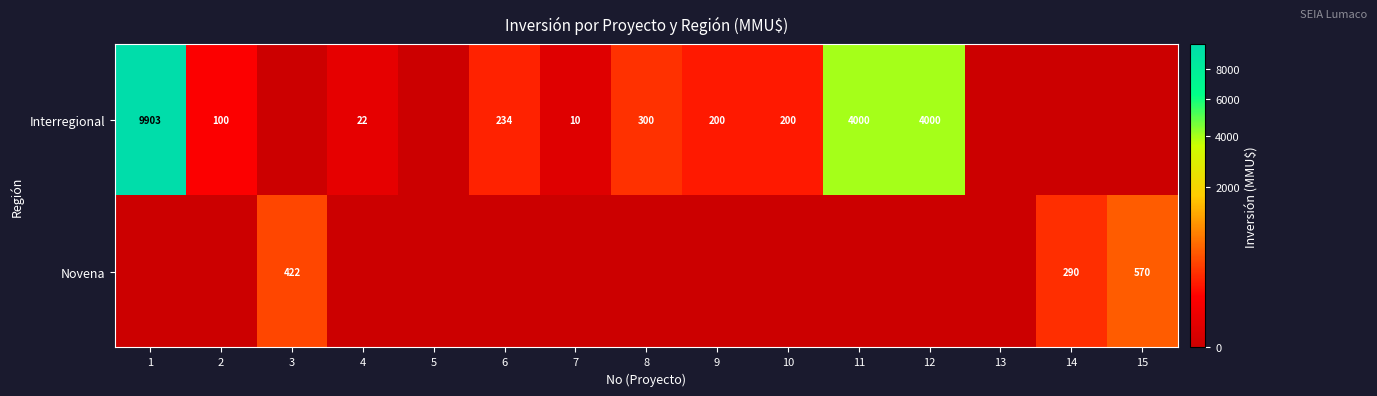

What is the sum of the Interregional values at 10 and 4?

222